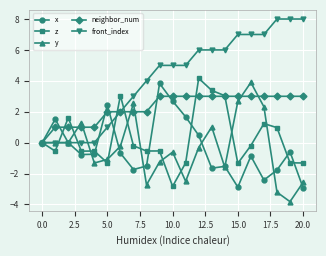

True or false: z has more than 0 interior local peaks.

True